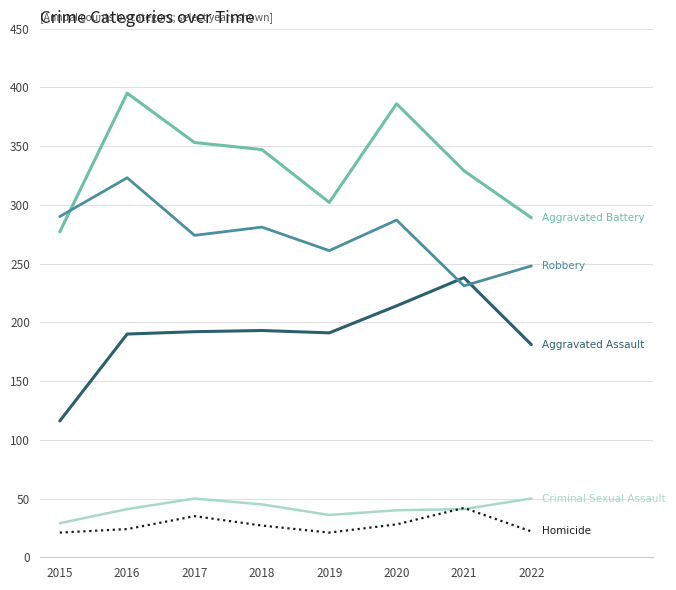

What is the maximum value shown in the chart?

395